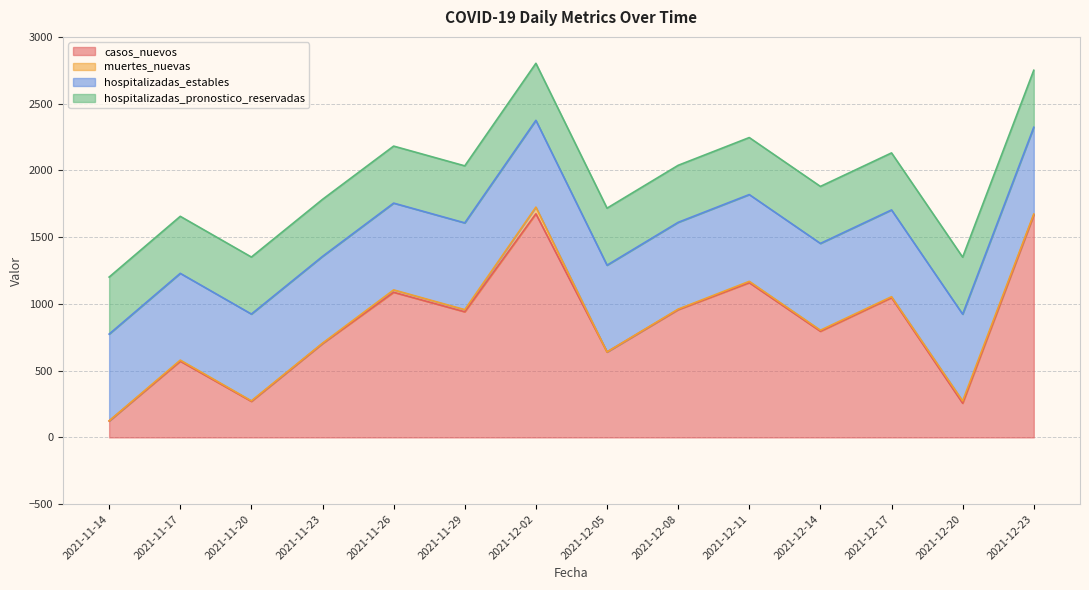

True or false: casos_nuevos and hospitalizadas_pronostico_reservadas cross at least once.

True